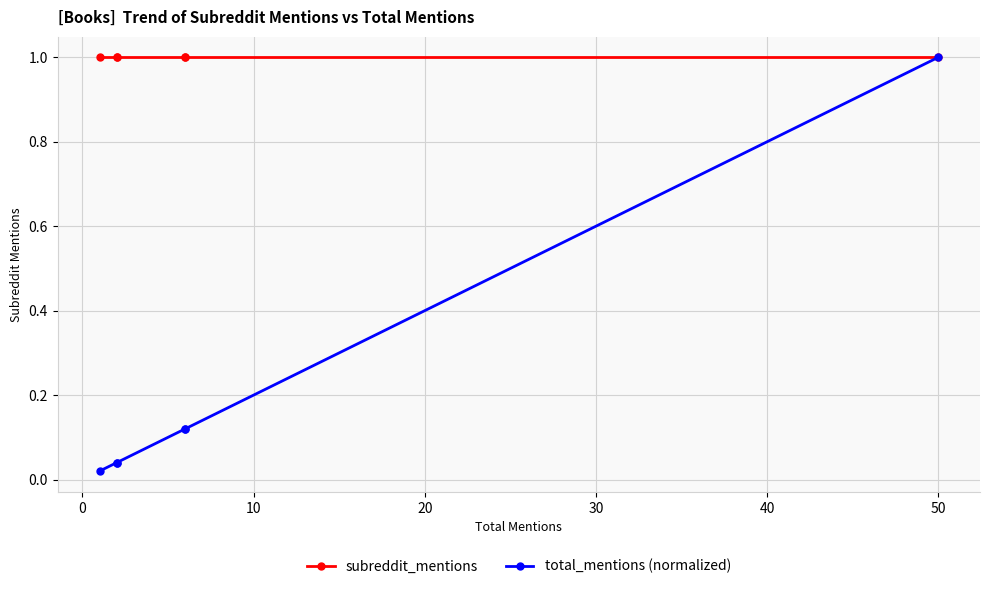

True or false: subreddit_mentions has more than 2 points higher than both neighbors.

False